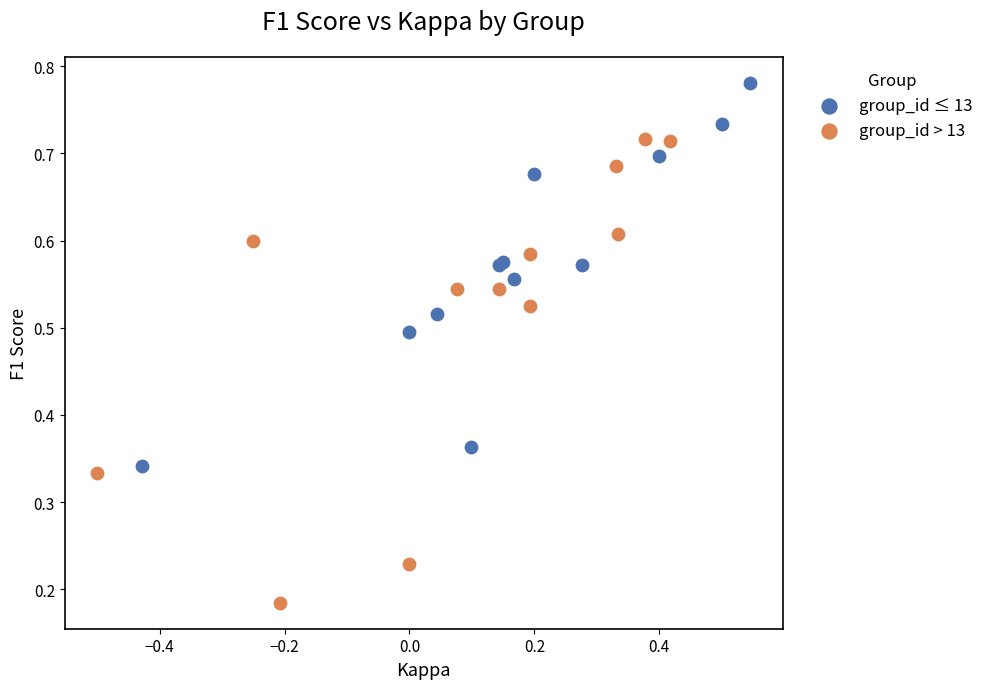

Which series has the widest spread of Y values?

group_id > 13